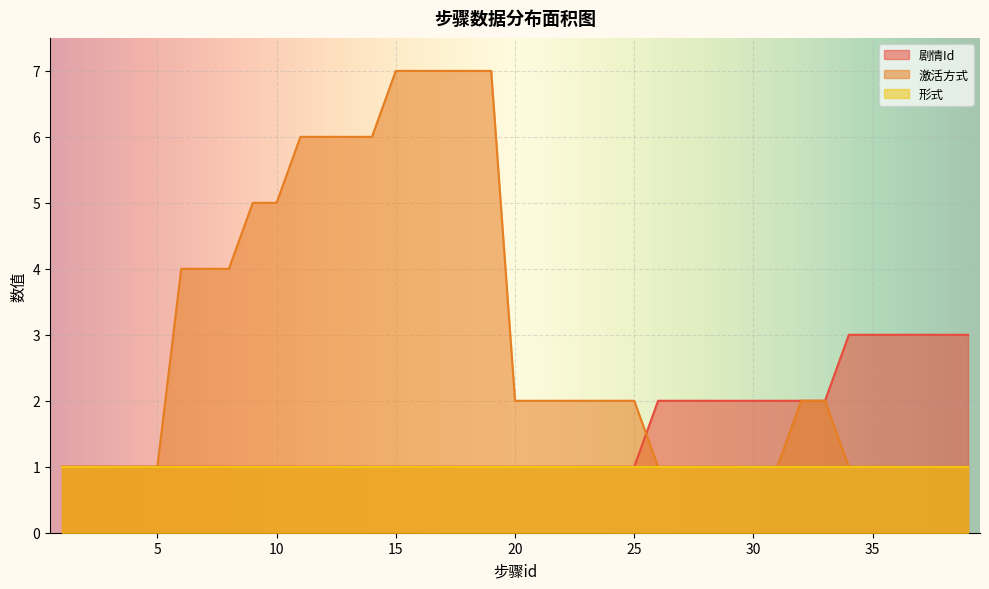

Which category has the highest value in the 剧情Id series?

34